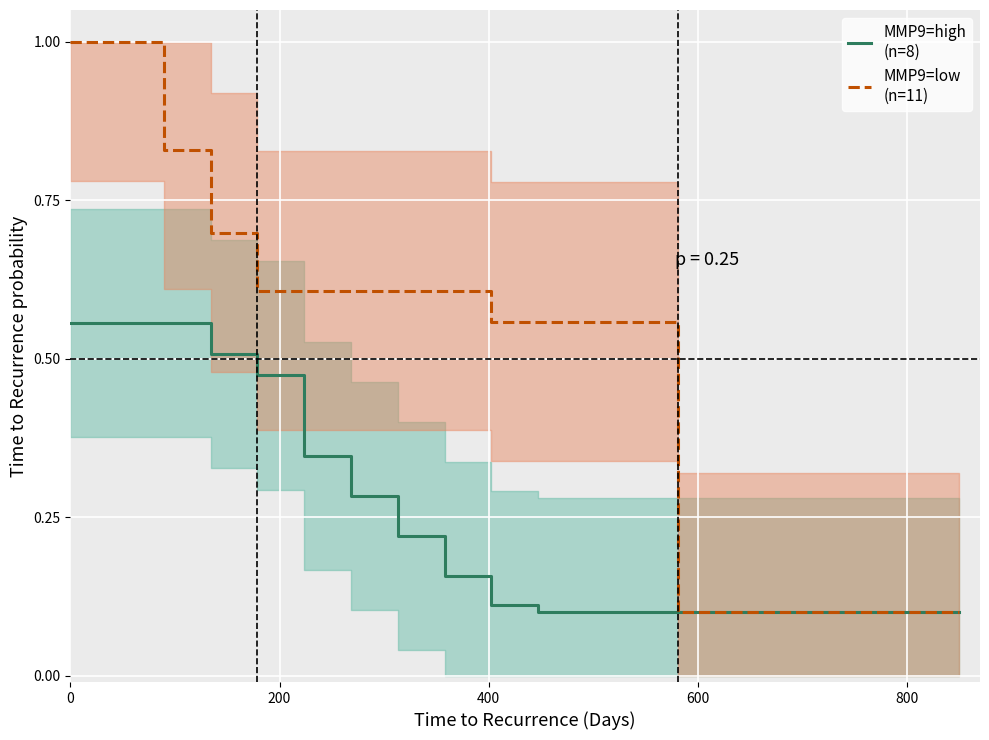

What is the minimum value shown in the chart?

0.1